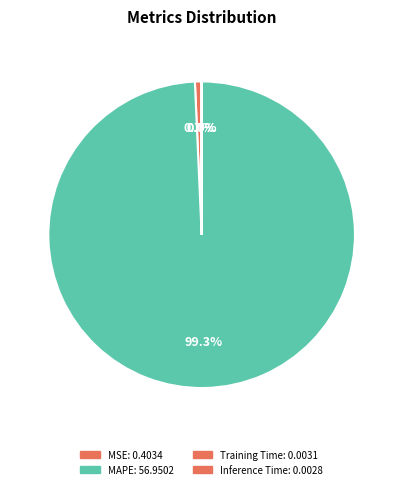

How many segments does this pie chart have?

4